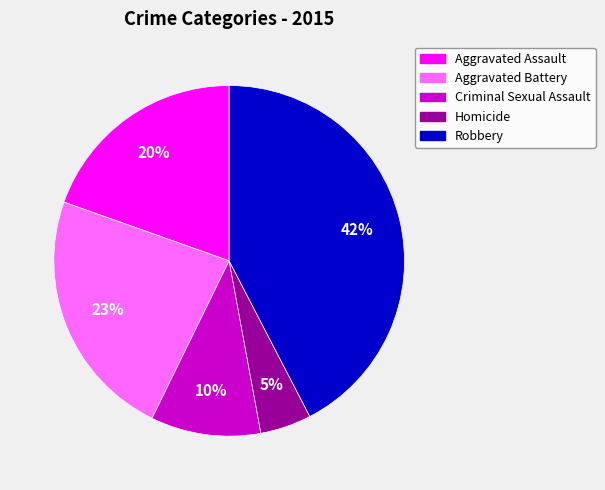

What percentage is the Aggravated Assault slice, to the nearest percent?

20%